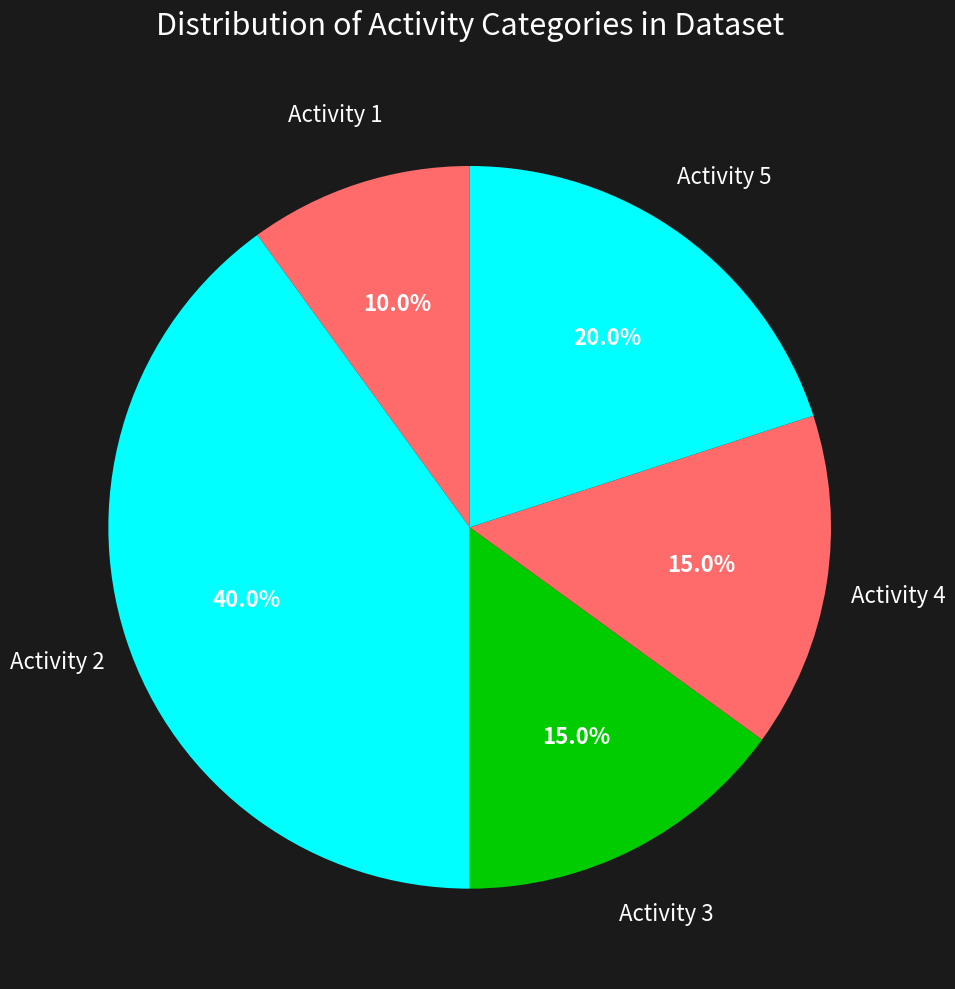

Count the number of slices in the pie.

5